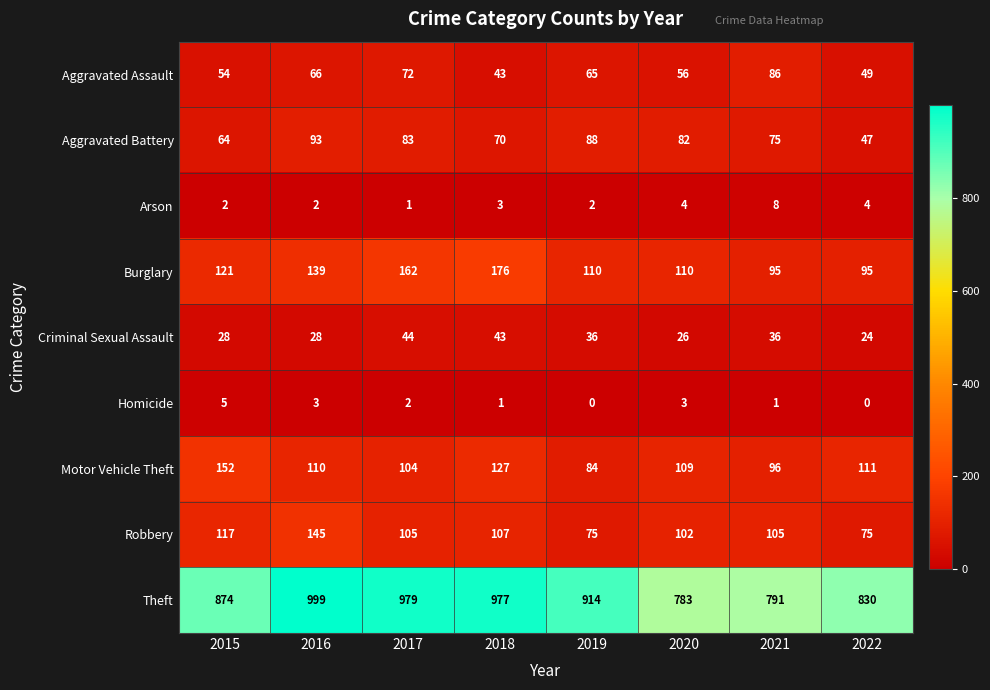

Which category has the highest value in the Arson series?

2021